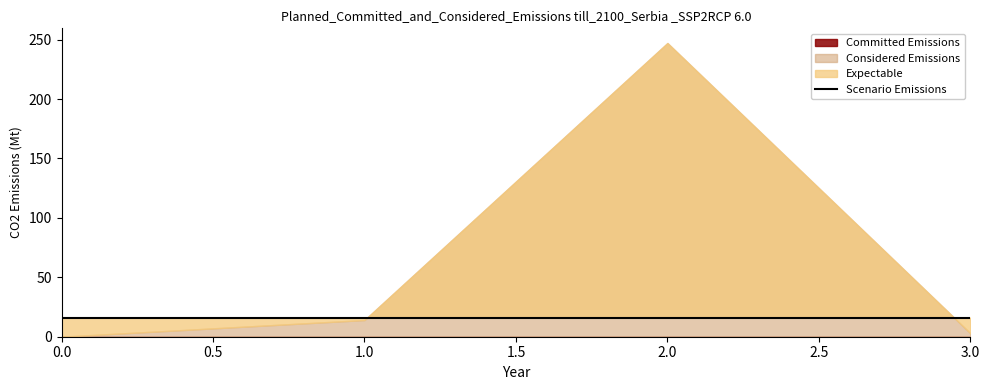

At how many categories does at least one series exceed 186?

1